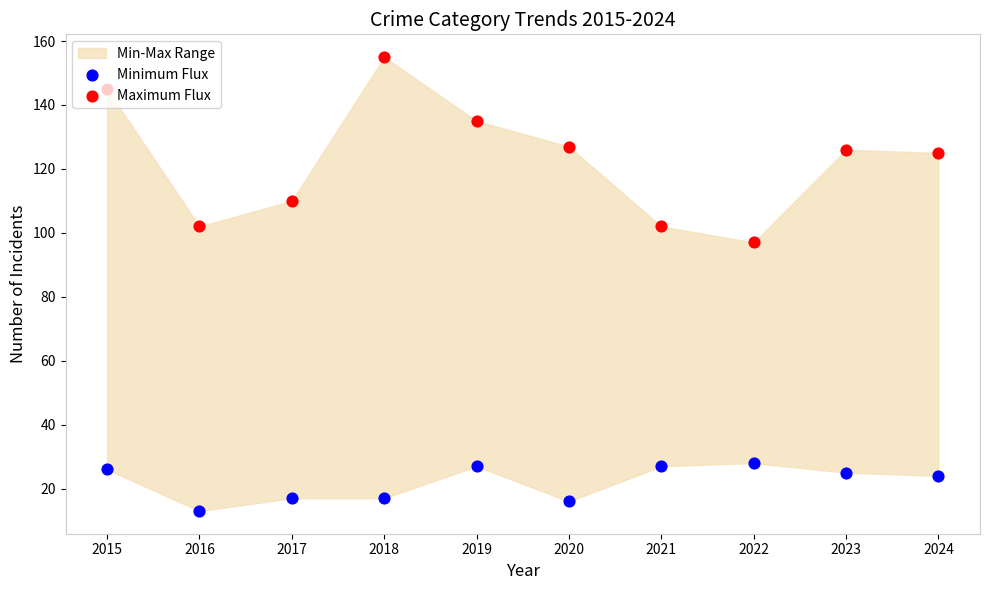

Is the value of Maximum Flux at 2019 greater than the value of Minimum Flux at 2018?

Yes